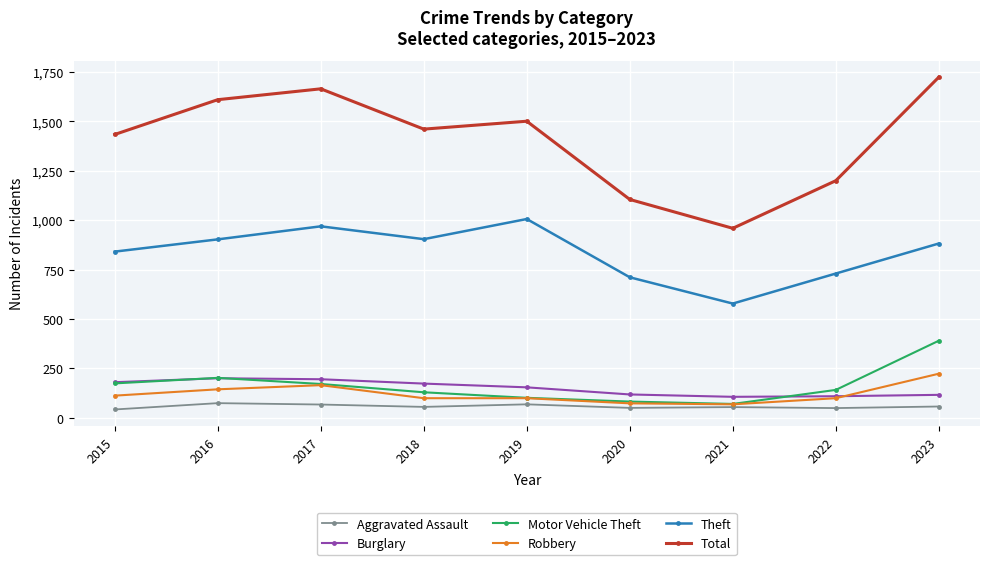

What is the difference between the highest and lowest values at 2015?

1392